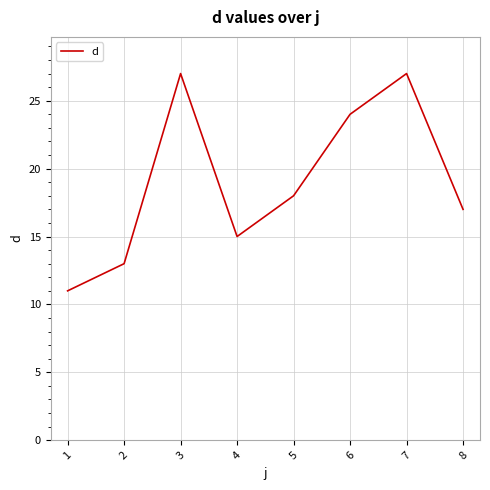

At which label does the data first exceed 18?

3